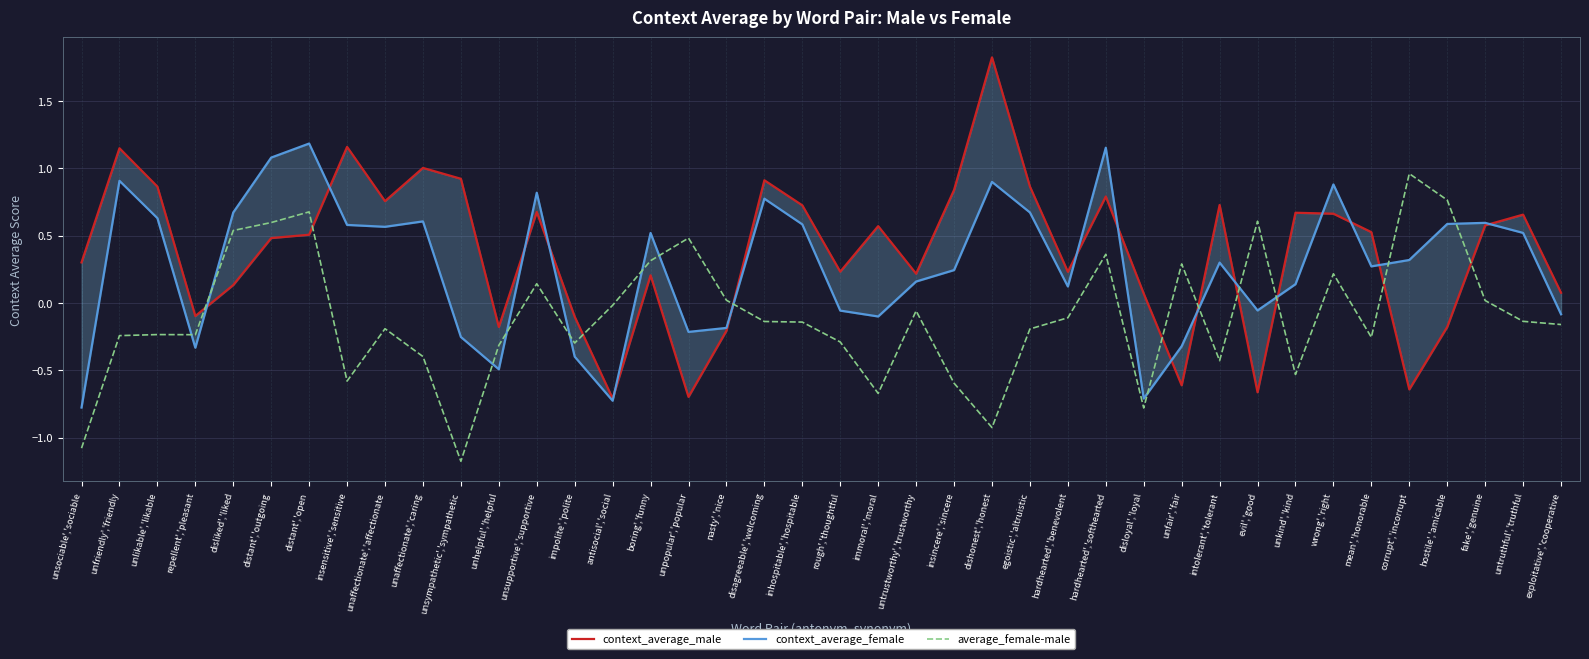

What is the total value across all series at mean','honorable?

0.5